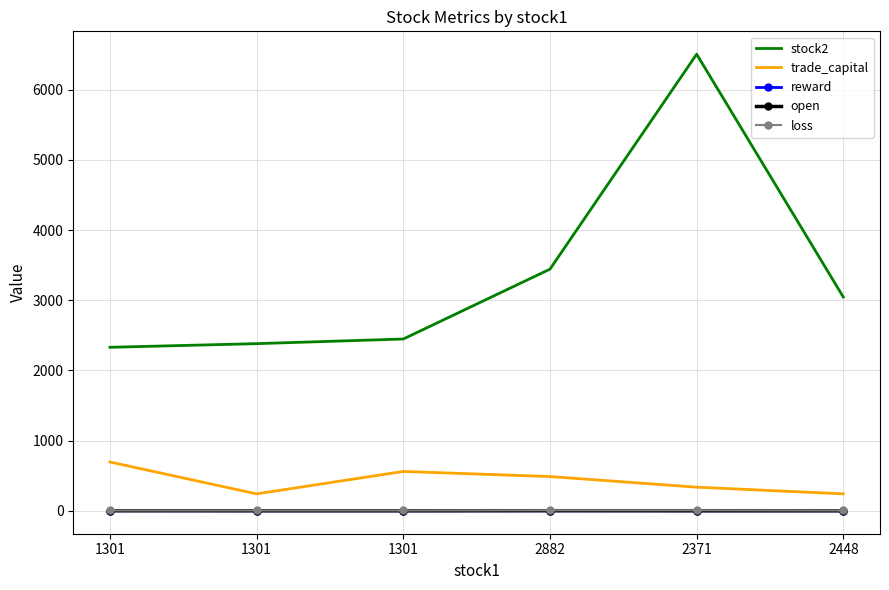

What are all the series names shown in the legend?

stock2, trade_capital, reward, open, loss